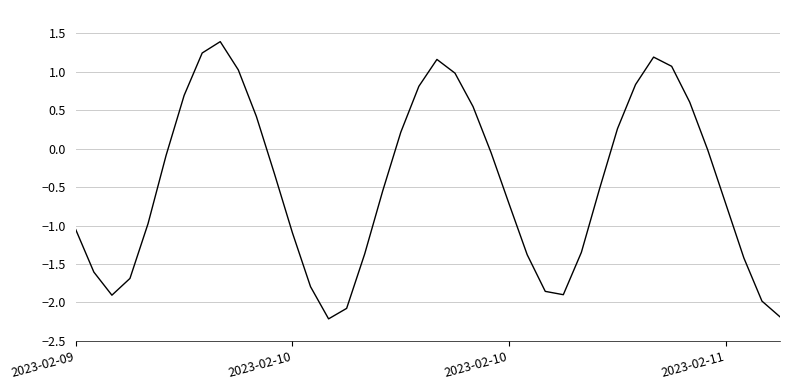

What is the difference between the maximum and minimum values?

3.6